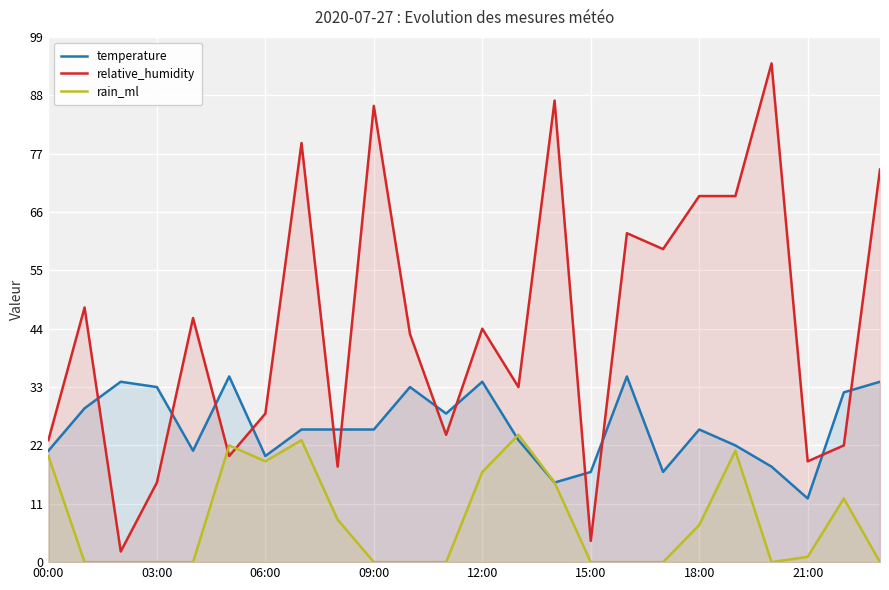

Which series has the widest spread of values?

relative_humidity